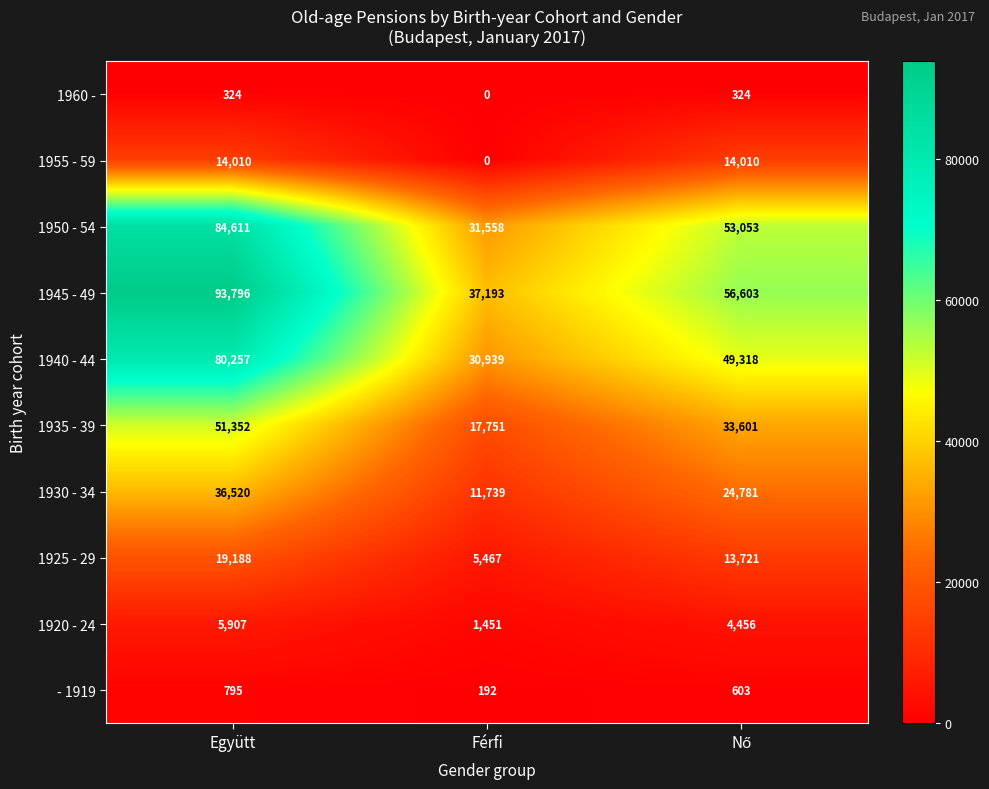

Reading right to left, what are all the values shown in this chart?

1960 -: 324	0	324
1955 - 59: 14010	0	14010
1950 - 54: 53053	31558	84611
1945 - 49: 56603	37193	93796
1940 - 44: 49318	30939	80257
1935 - 39: 33601	17751	51352
1930 - 34: 24781	11739	36520
1925 - 29: 13721	5467	19188
1920 - 24: 4456	1451	5907
- 1919: 603	192	795